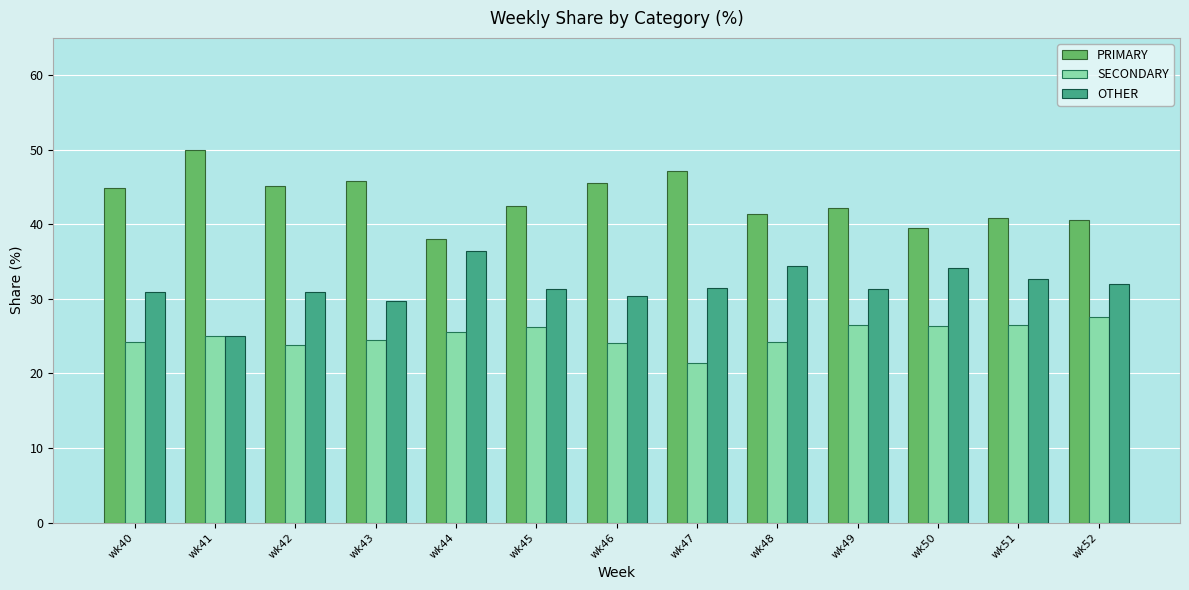

Does the chart contain stacked bars?

No